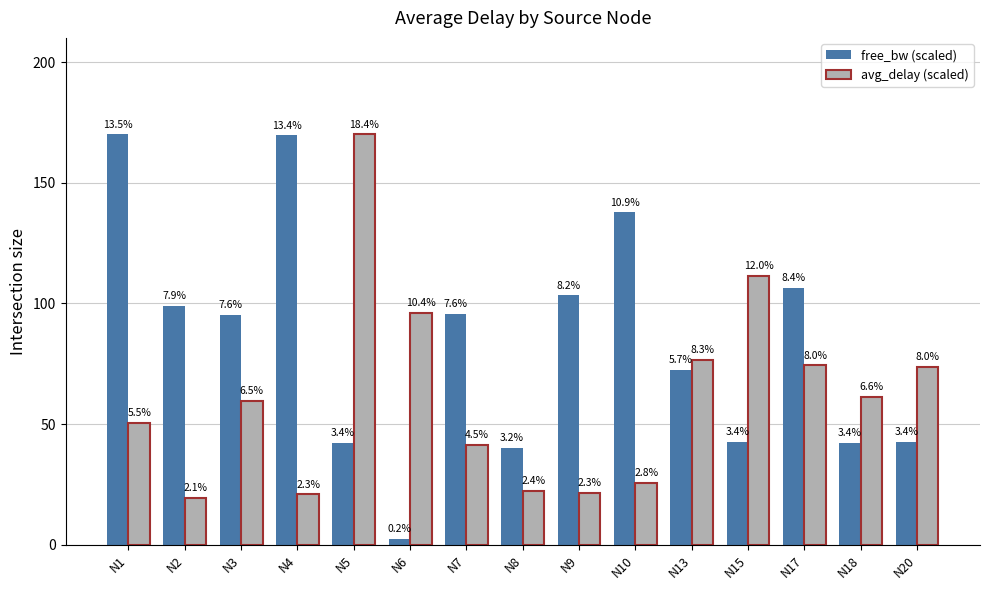

What is the value of the free_bw (scaled) bar at the 15th from the left?

42.5